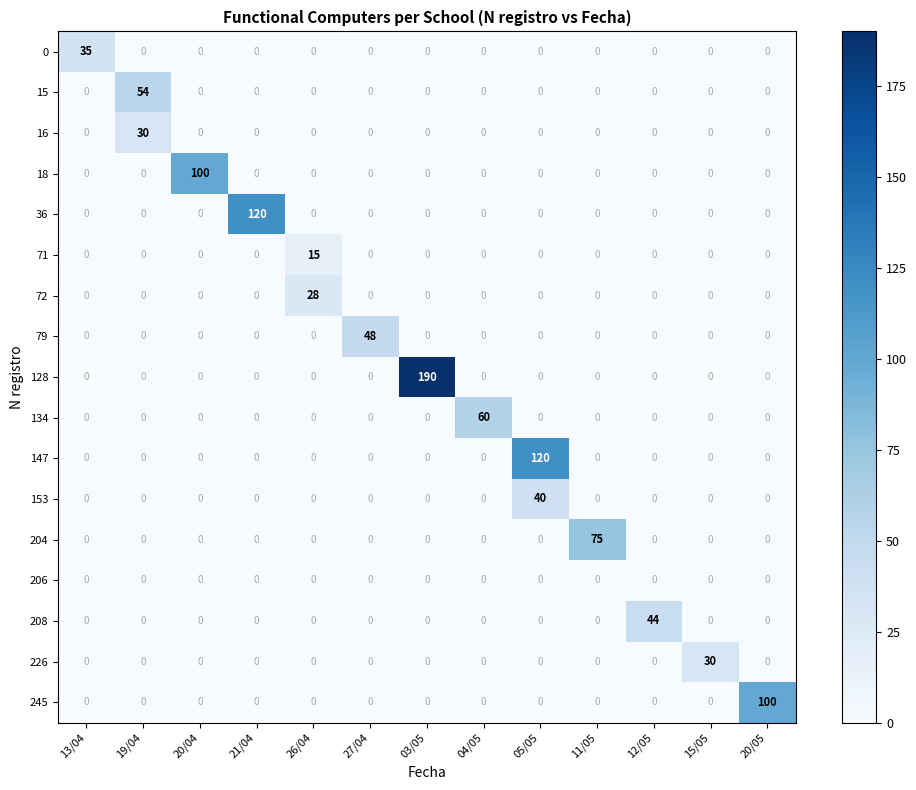

What is the spread (max minus min) of values at 05/05?

120